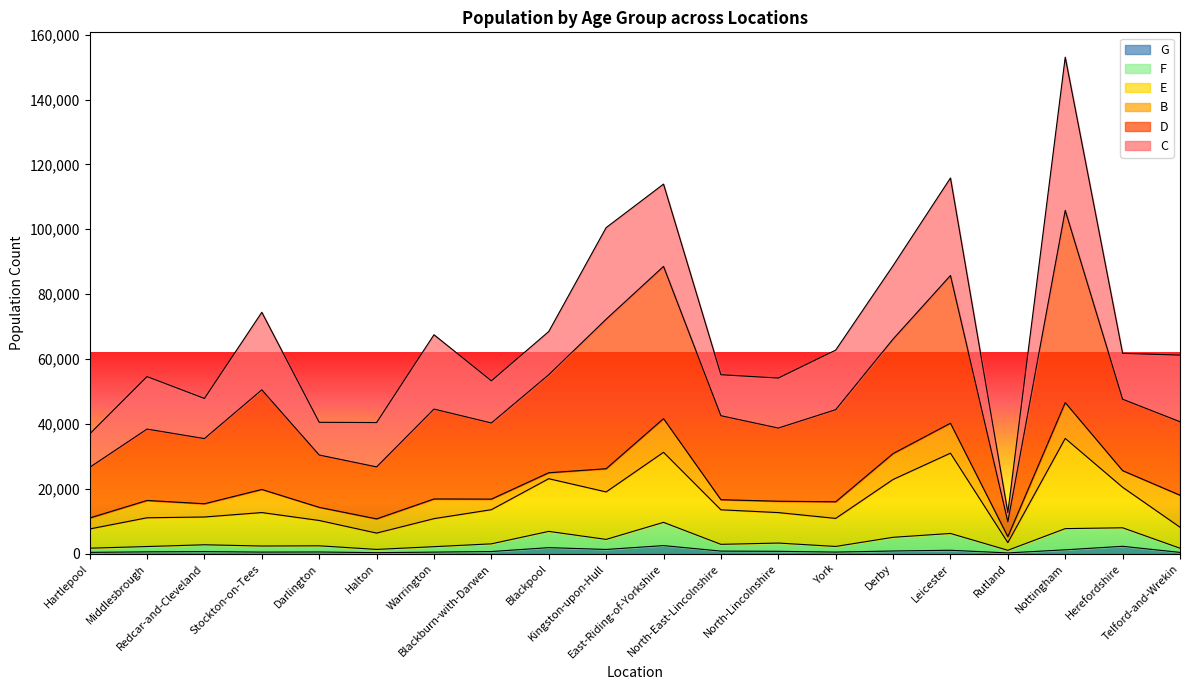

Which series has the widest spread of values?

D